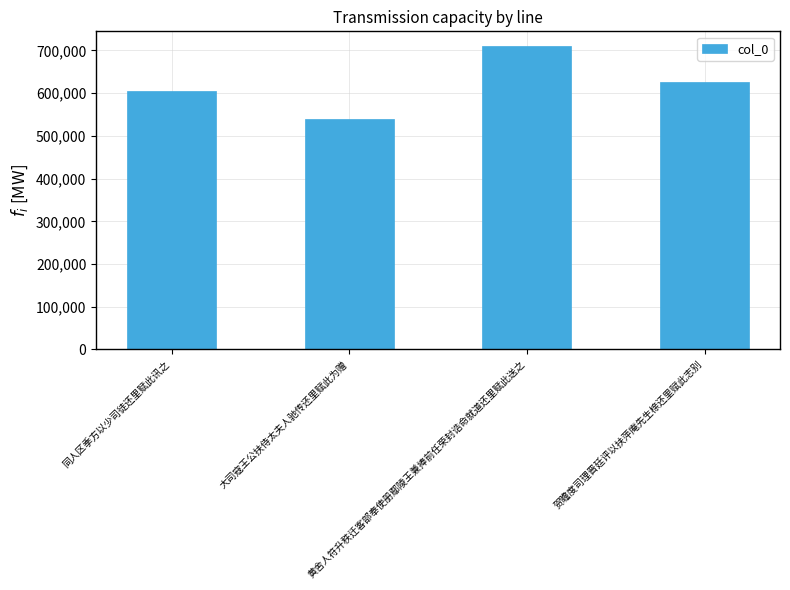

List the labels in order of value, smallest first.

大司寇王公扶侍太夫人驰传还里赋此为赠, 同人区季方以少司徒还里赋此讯之, 贺瞻度司理晋廷评以扶萍庵先生榇还里赋此志别, 黄舍人符升秩迁客部奉使册鄢陵王兼捧前任荣封诰命就道还里赋此送之